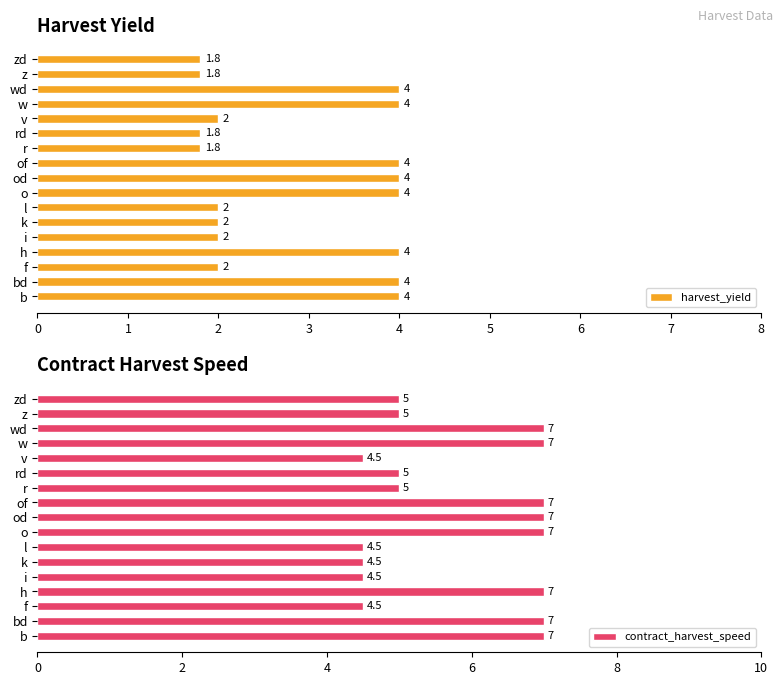

How many values in the harvest_yield series exceed 2?

8